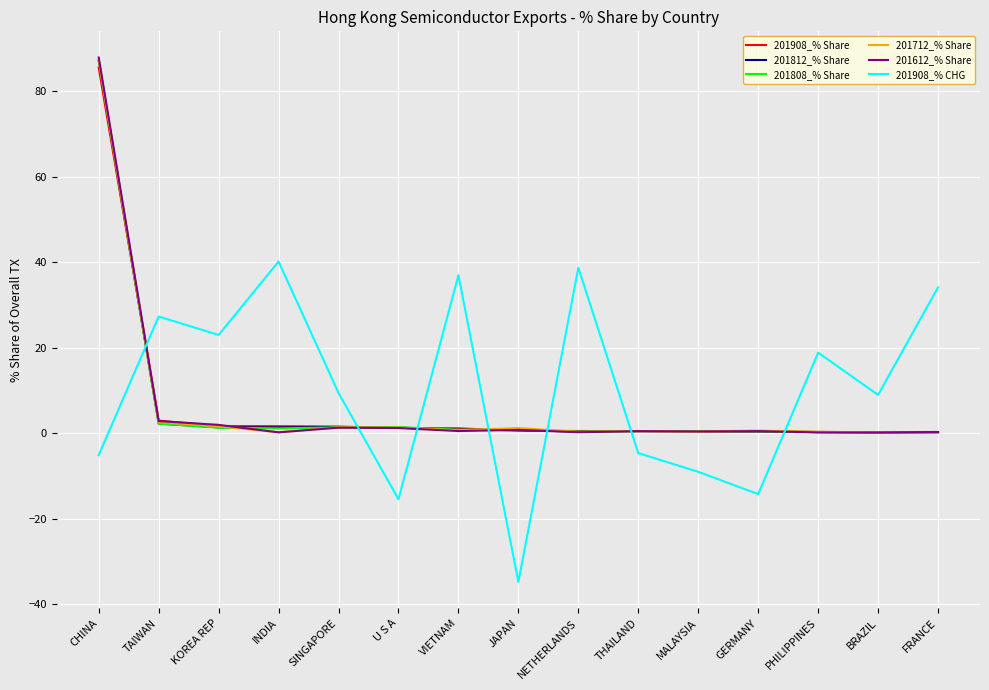

What position from the right is THAILAND?

6